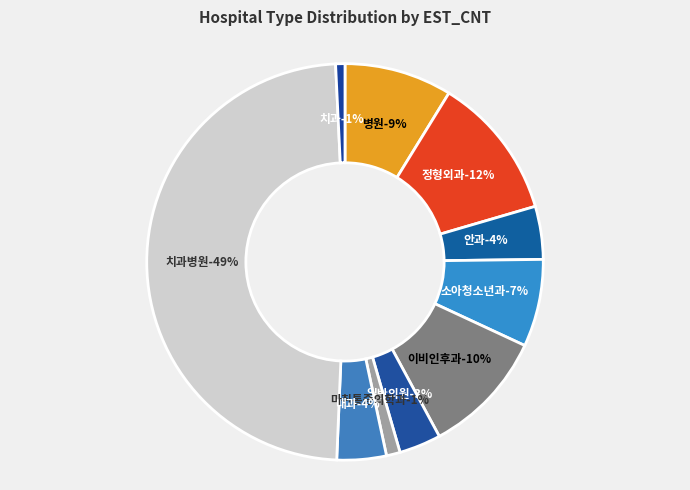

Is there any slice that represents more than half of the pie?

No